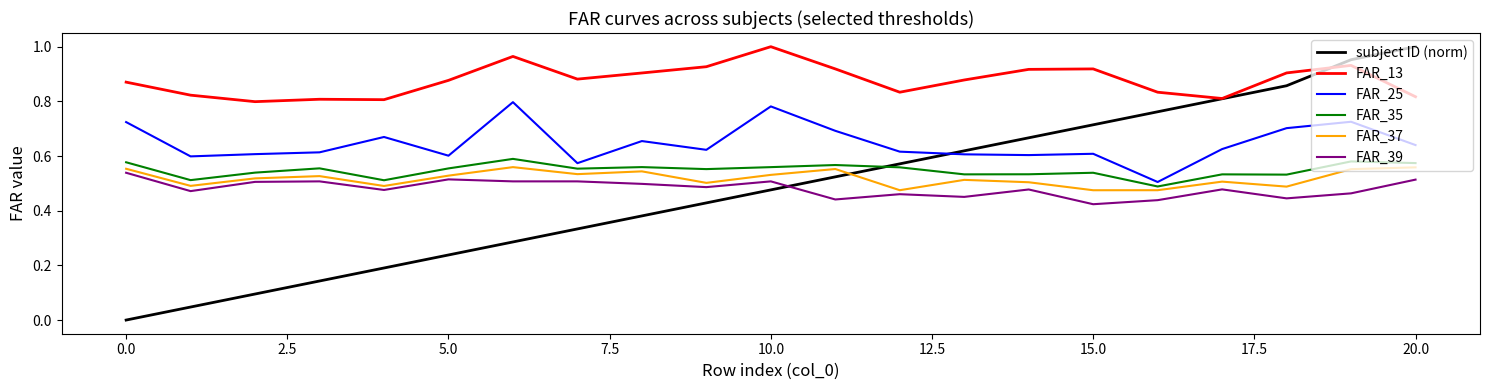

Which series has the widest spread of values?

subject ID (norm)